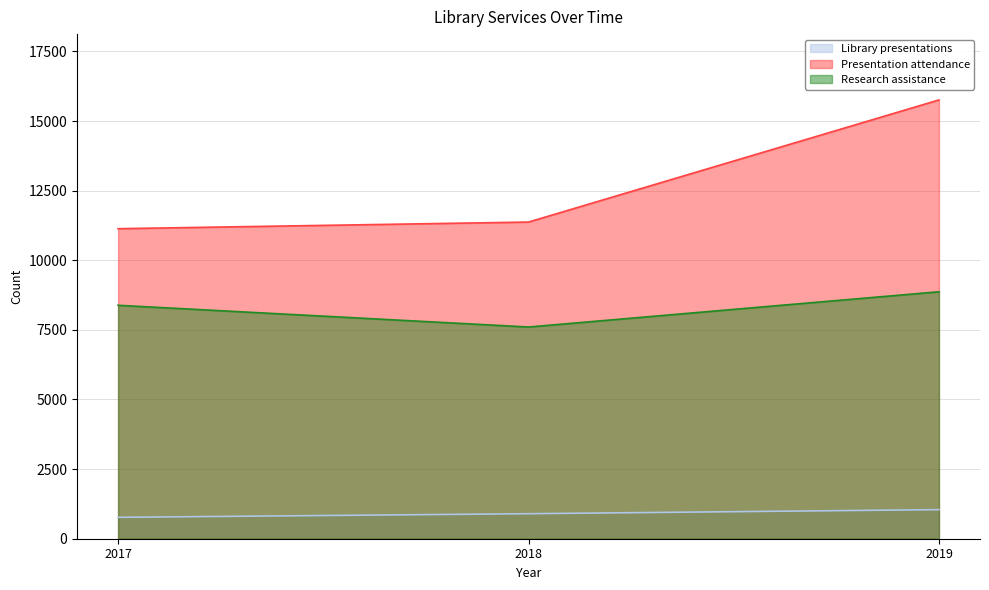

Does the chart have visible grid lines?

Yes